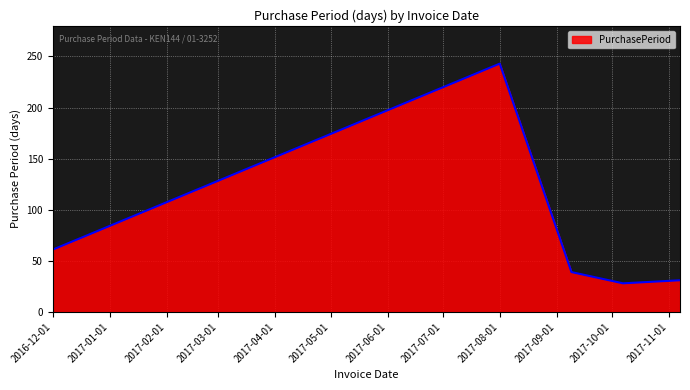

Reading left to right, list all the values displayed in this chart.

61	243	39	28	31